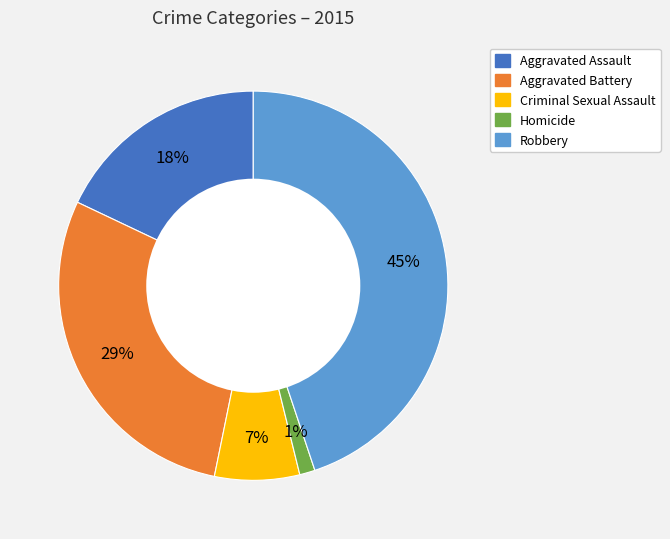

True or false: Aggravated Assault accounts for 18% of the total.

True